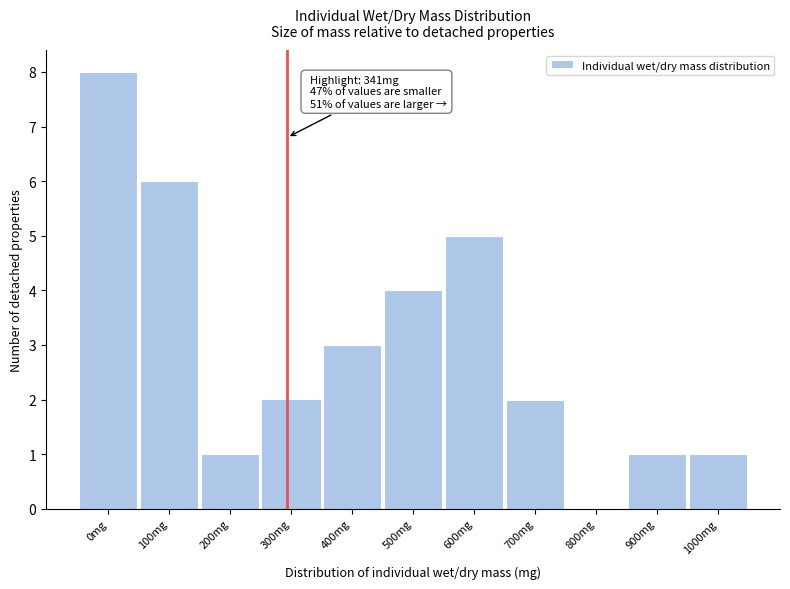

Reading left to right, list all the values displayed in this chart.

0mg=8	100mg=6	200mg=1	300mg=2	400mg=3	500mg=4	600mg=5	700mg=2	800mg=0	900mg=1	1000mg=1